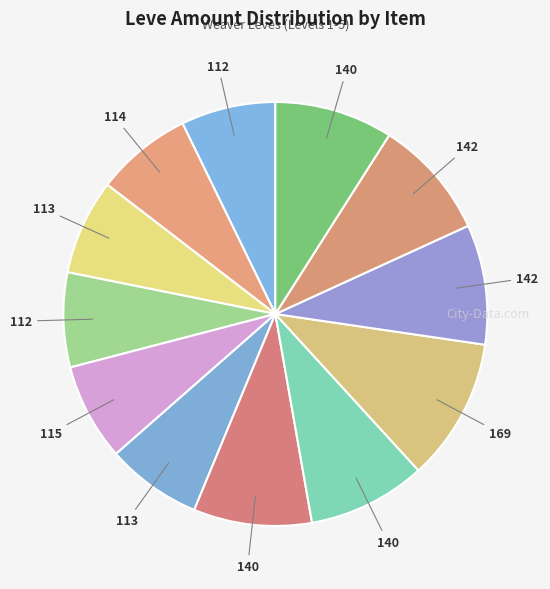

How many segments does this pie chart have?

12